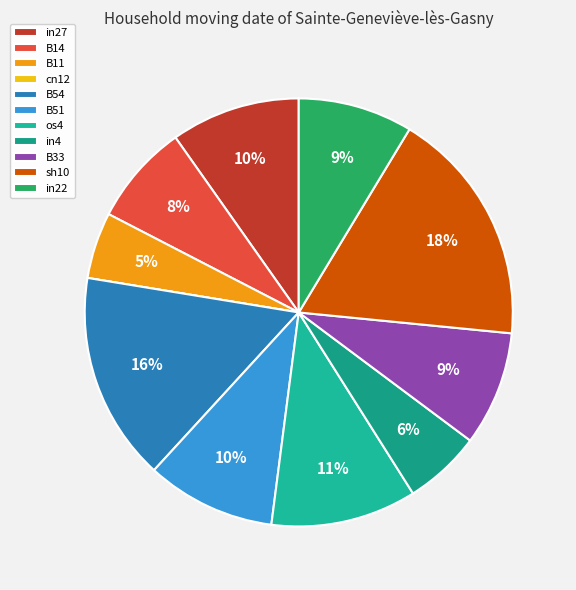

How many slices are in this pie chart?

11